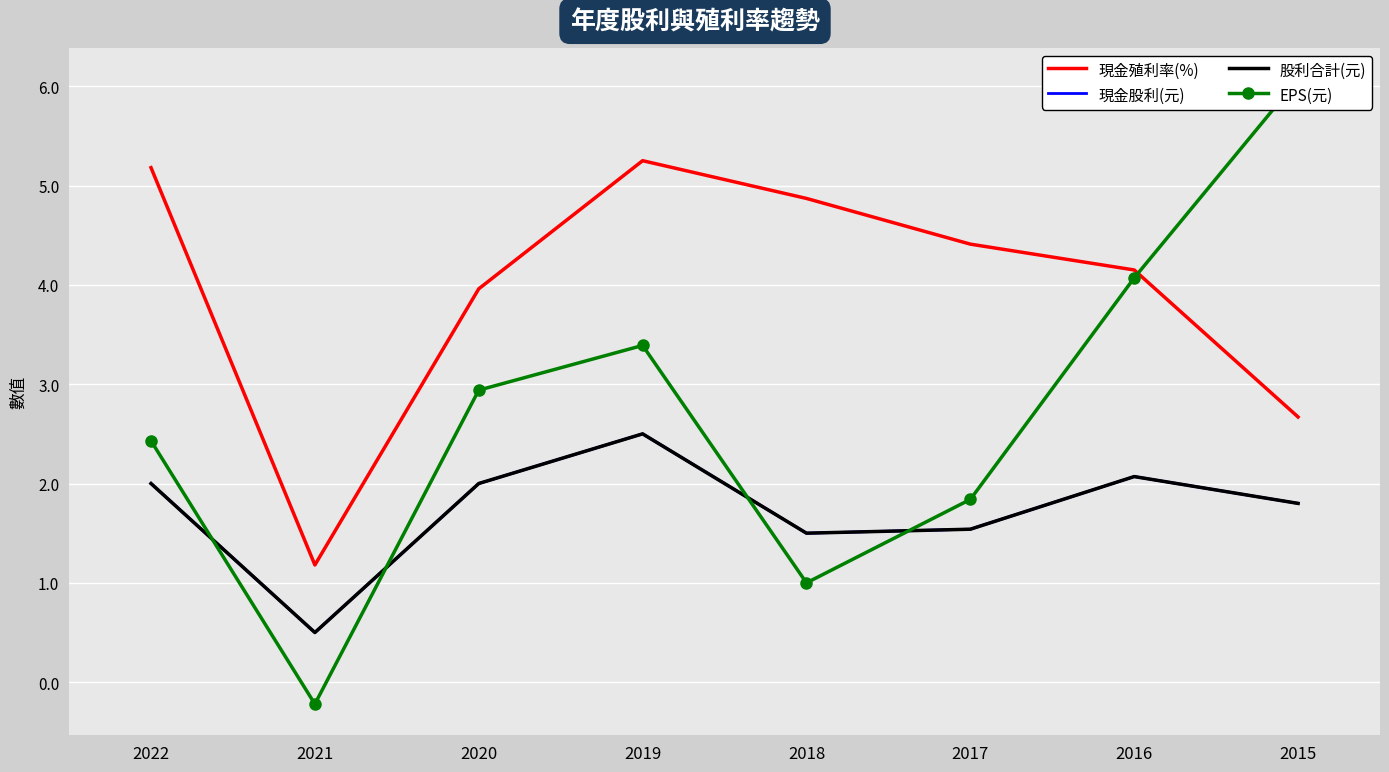

Reading left to right, transcribe all the data shown in this chart.

現金殖利率(%): 5.2	1.2	4.0	5.2	4.9	4.4	4.2	2.7
現金股利(元): 2.0	0.5	2.0	2.5	1.5	1.5	2.1	1.8
股利合計(元): 2.0	0.5	2.0	2.5	1.5	1.5	2.1	1.8
EPS(元): 2.4	-0.2	2.9	3.4	1.0	1.8	4.1	6.1